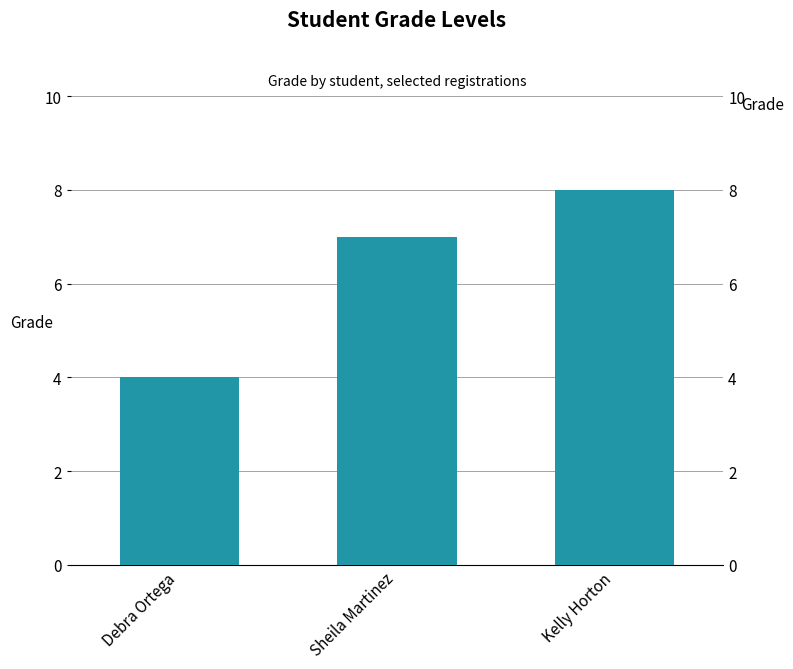

Between Kelly Horton and Debra Ortega, which is larger?

Kelly Horton